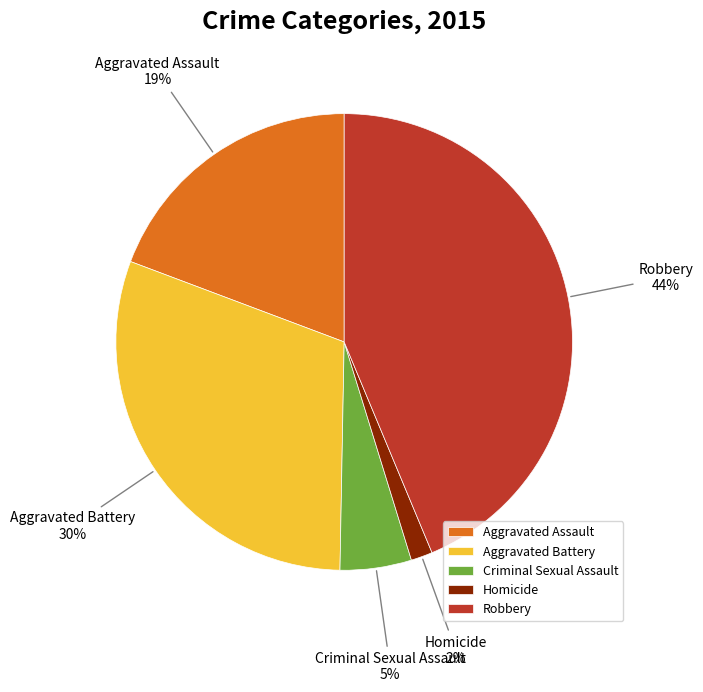

What is the ratio of the value at Homicide to the value at Aggravated Battery?

0.1